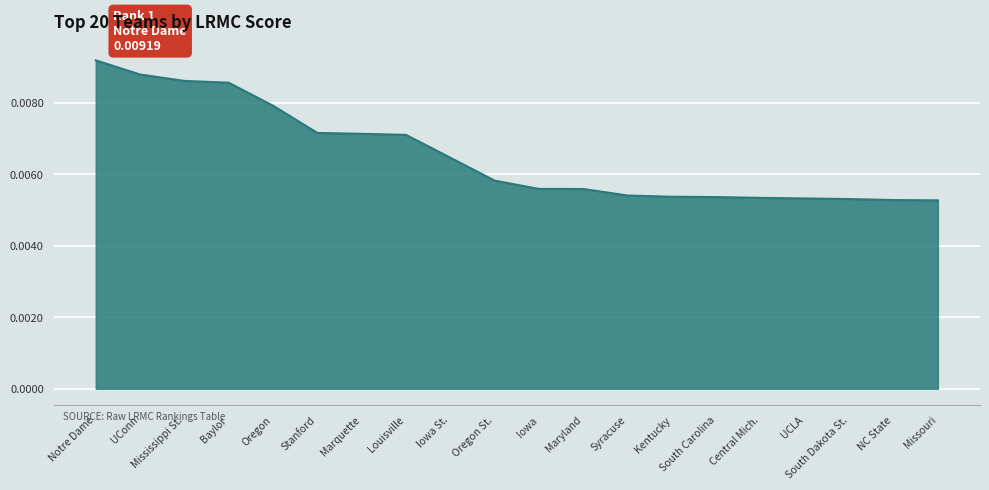

Which has a higher value, Oregon St. or Maryland?

Oregon St.